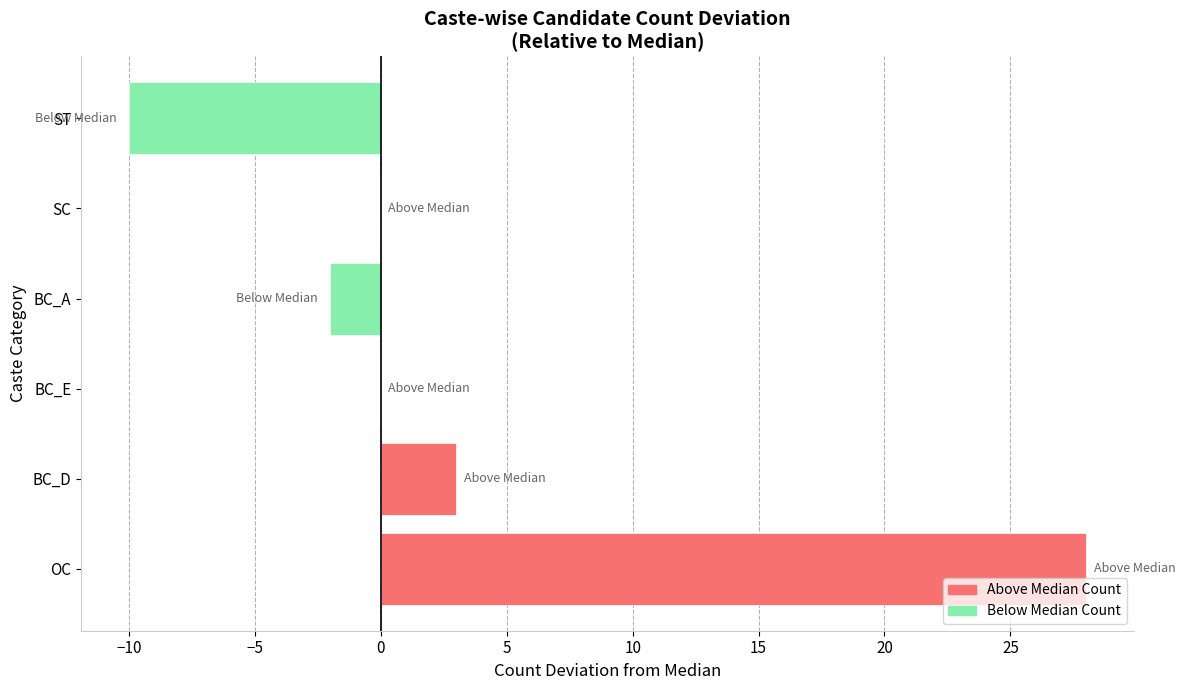

What is the change in value from BC_E to ST?

-10